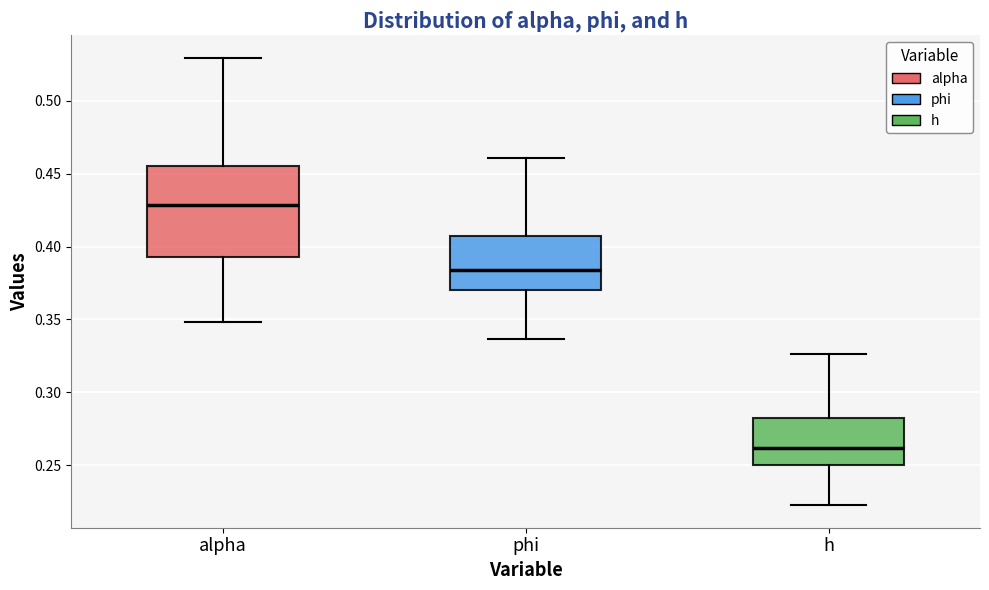

Which box has the highest median line?

alpha